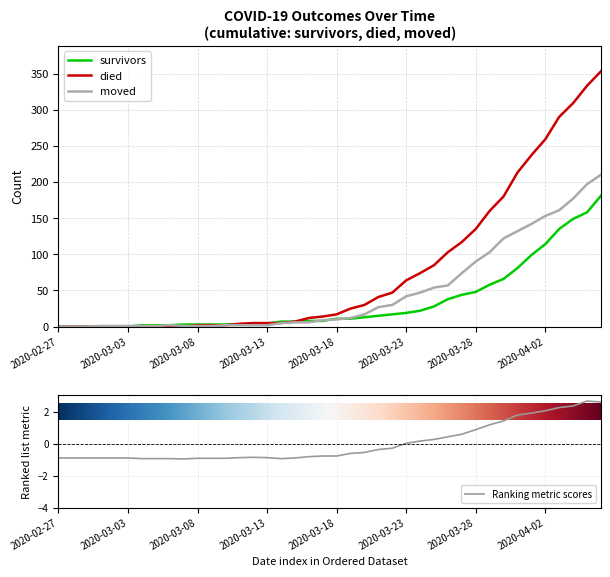

What is the sum of all survivors values?

1365